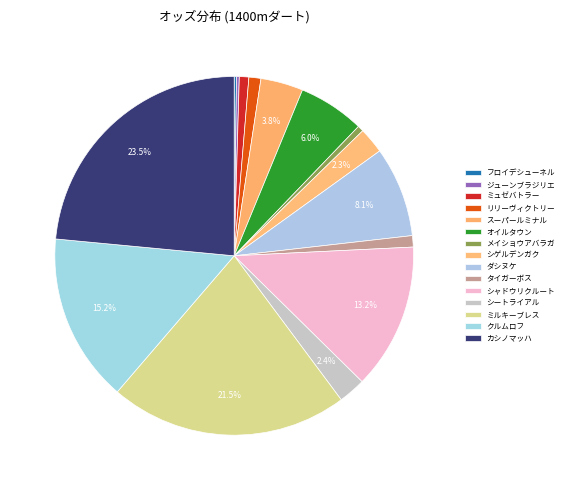

Approximately how many times larger is the value at ジューンブラジリエ compared to シゲルデンガク?

0.1